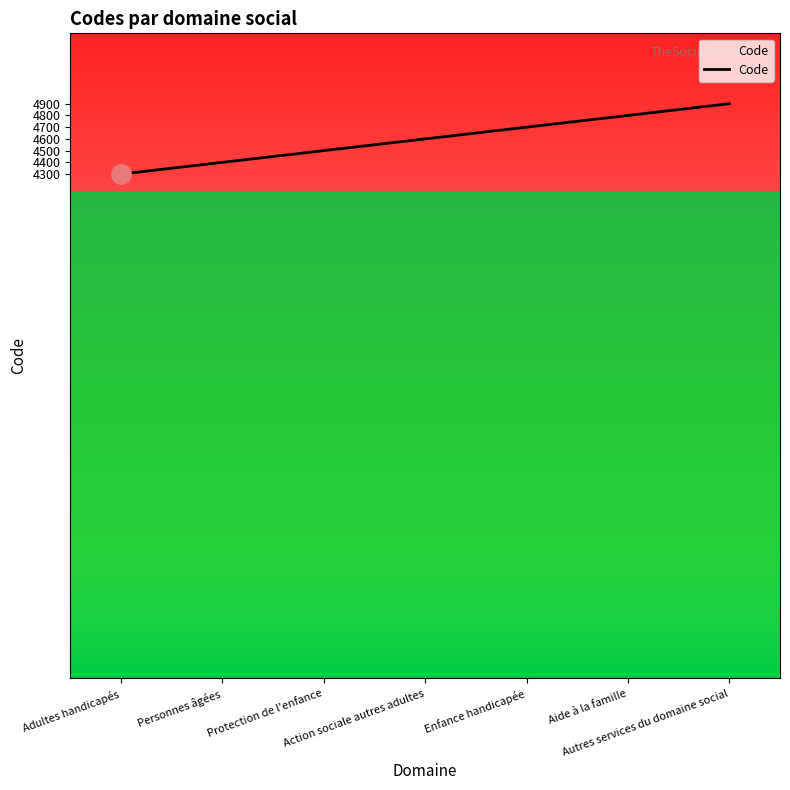

Reading left to right, extract all data points from this chart.

Adultes handicapés=4300	Personnes âgées=4400	Protection de l'enfance=4500	Action sociale autres adultes=4600	Enfance handicapée=4700	Aide à la famille=4800	Autres services du domaine social=4900